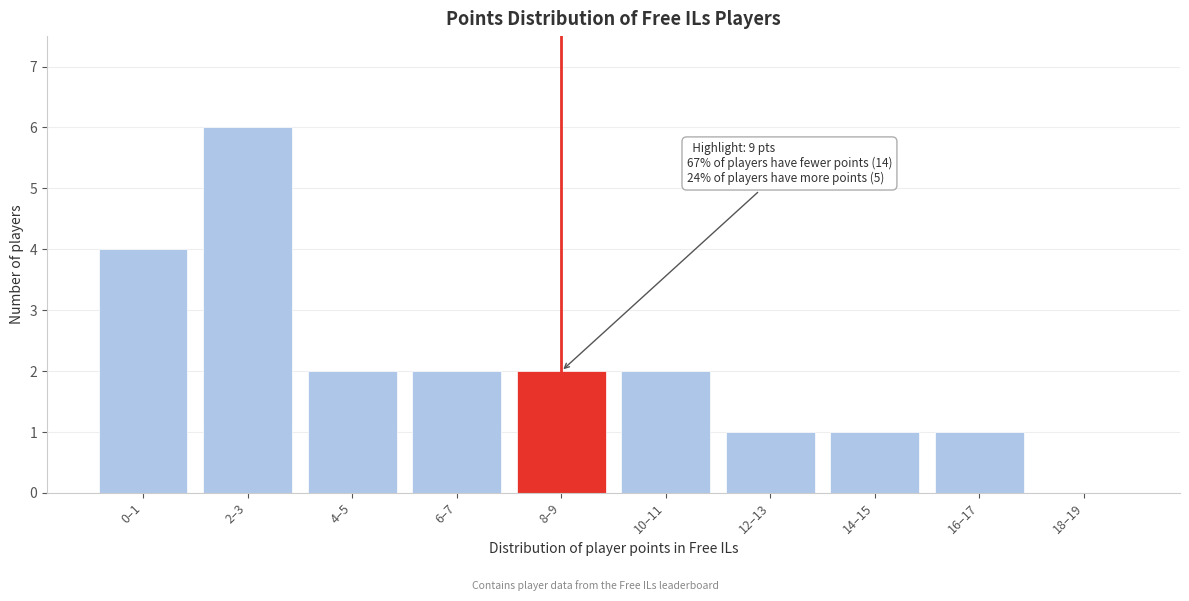

Reading left to right, transcribe all the data shown in this chart.

0–1=4	2–3=6	4–5=2	6–7=2	8–9=2	10–11=2	12–13=1	14–15=1	16–17=1	18–19=0